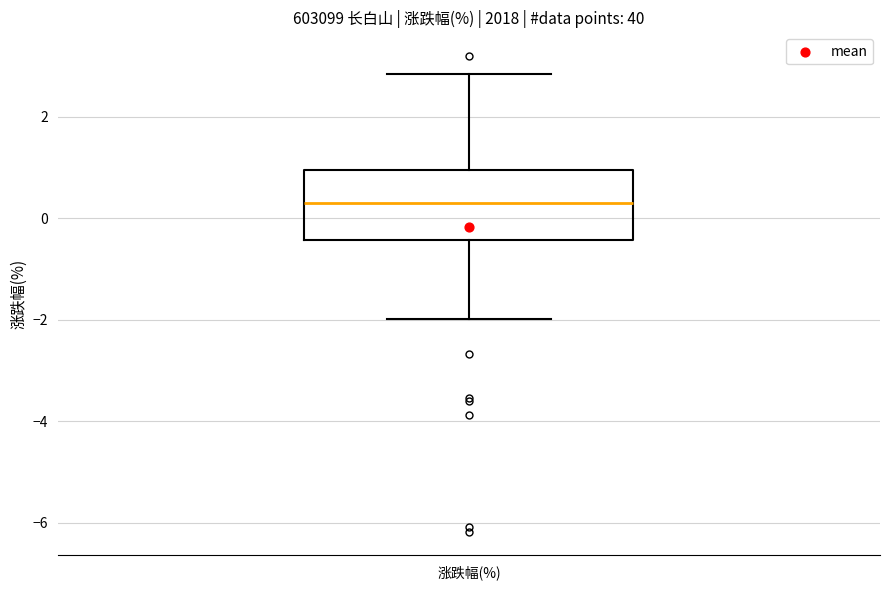

Transcribe this box plot: give where the median line is, the range the box spans, and where the two whiskers end, as read against the y-axis. The values are not printed on the chart, so give them approximately, as read against the axis.

median 0.4, box -0.4 to 1.0, whiskers -2.0 to 2.8